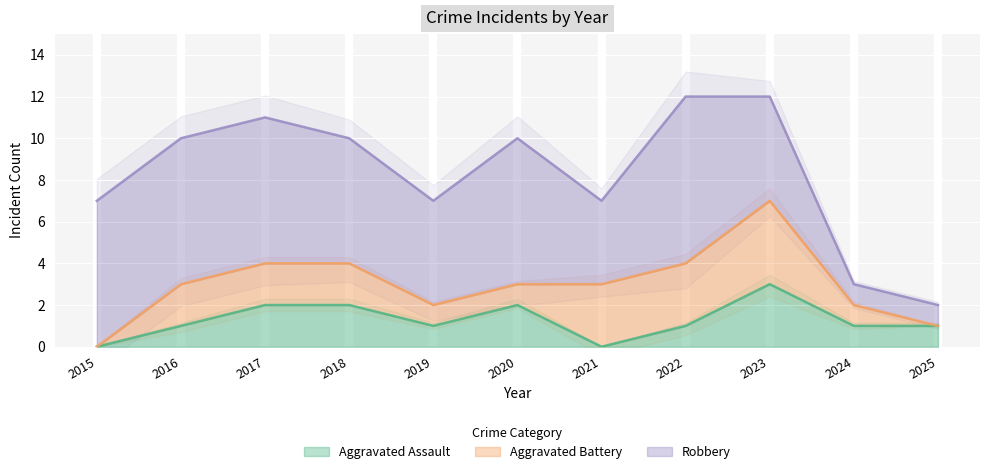

List the labels in order of Aggravated Assault value, largest first.

2023, 2017, 2018, 2020, 2016, 2019, 2022, 2024, 2025, 2015, 2021